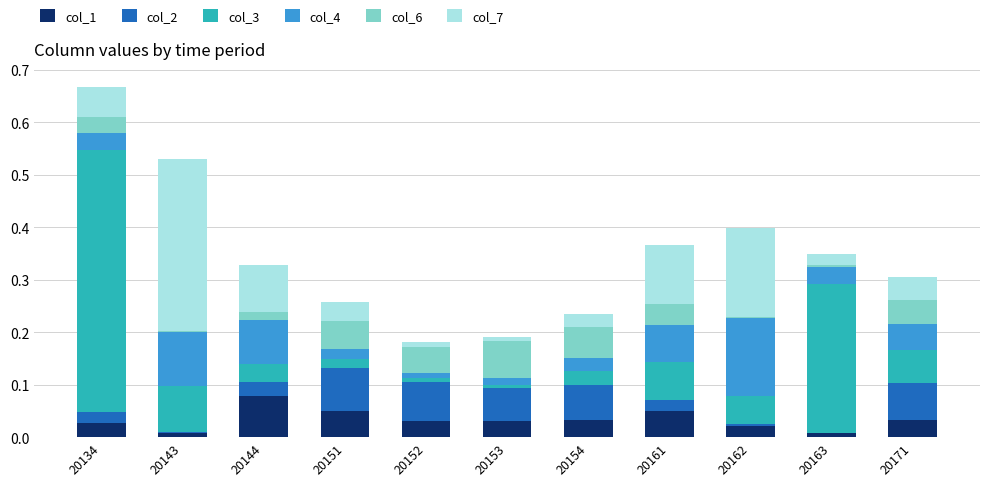

The col_1 series shows 0.0 at 20152. True or false?

True